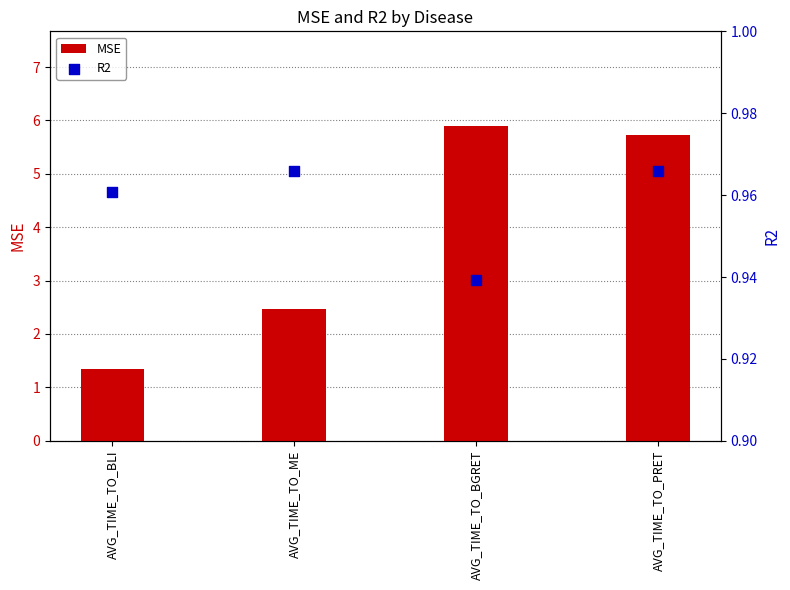

Which series contains the lowest Y value?

R2